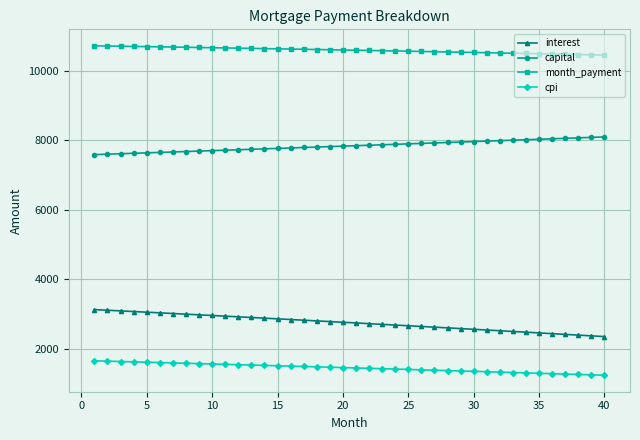

Rank the series by their maximum value, from lowest to highest.

cpi, interest, capital, month_payment